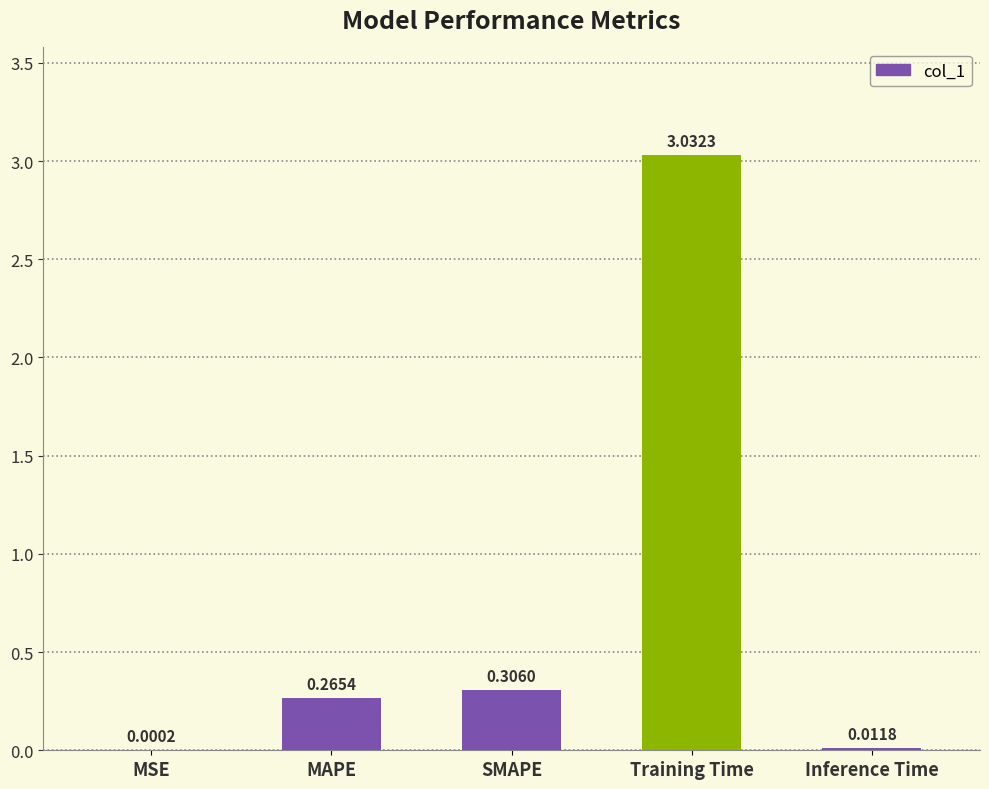

At which category does the chart reach its peak across all series?

Training Time